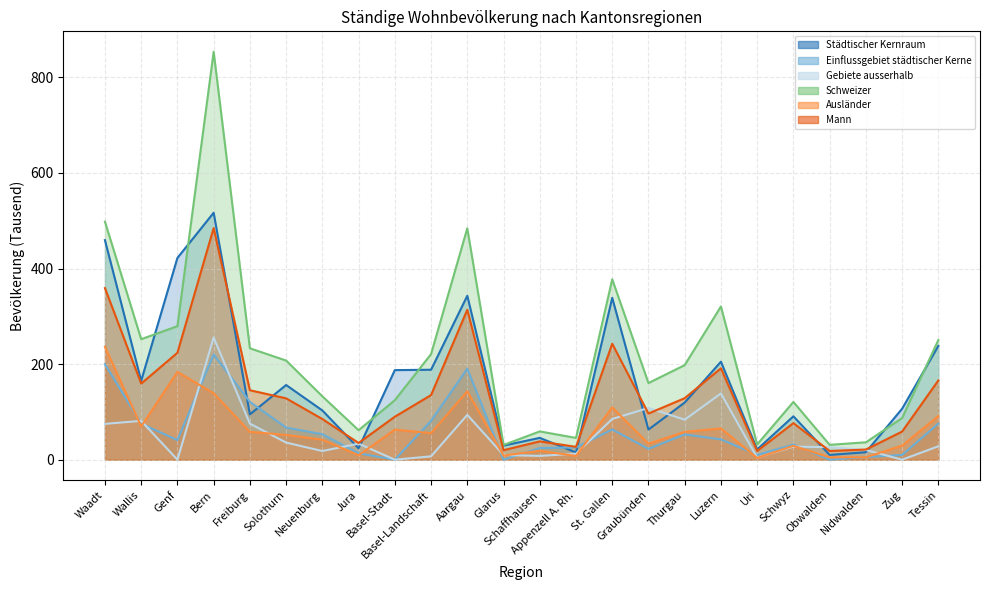

Does the chart display data point markers on the line(s)?

No